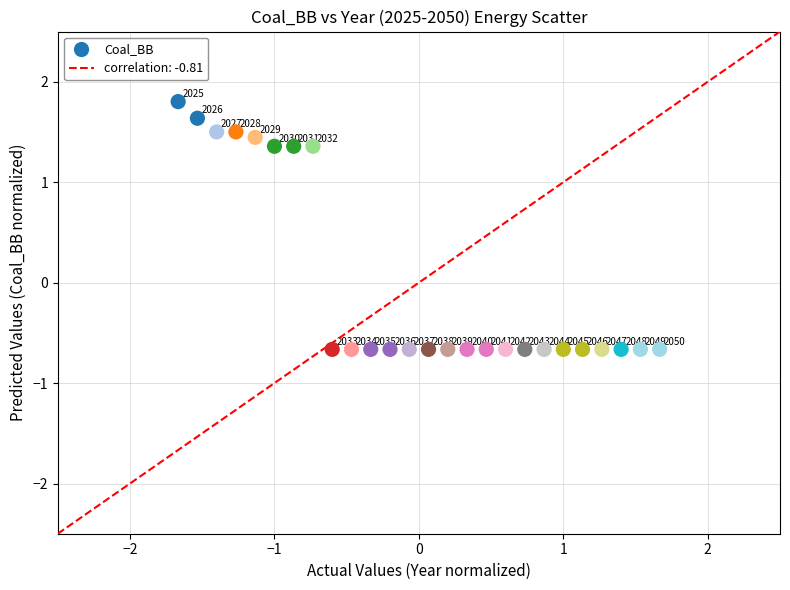

What is the range of Y values (max minus min)?

2.5